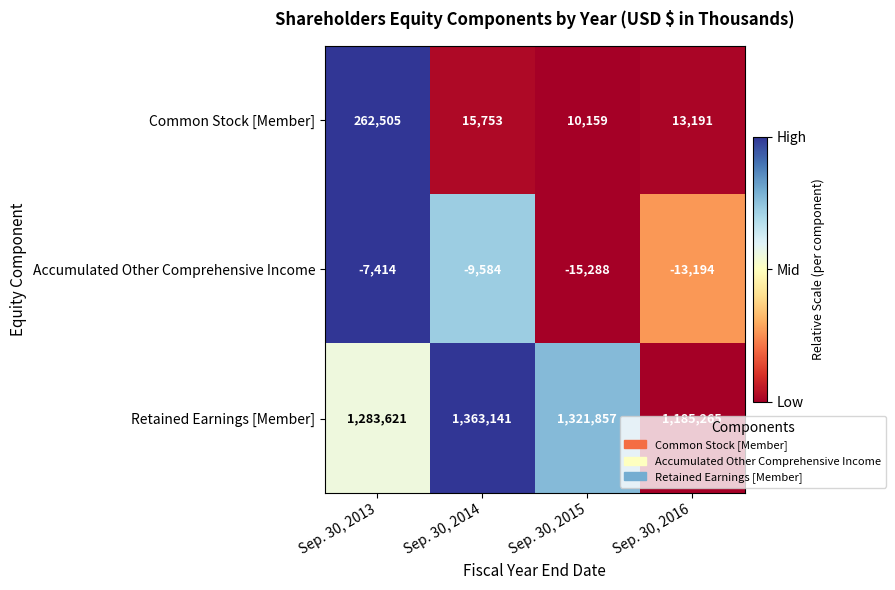

How many categories are shown in the chart?

4